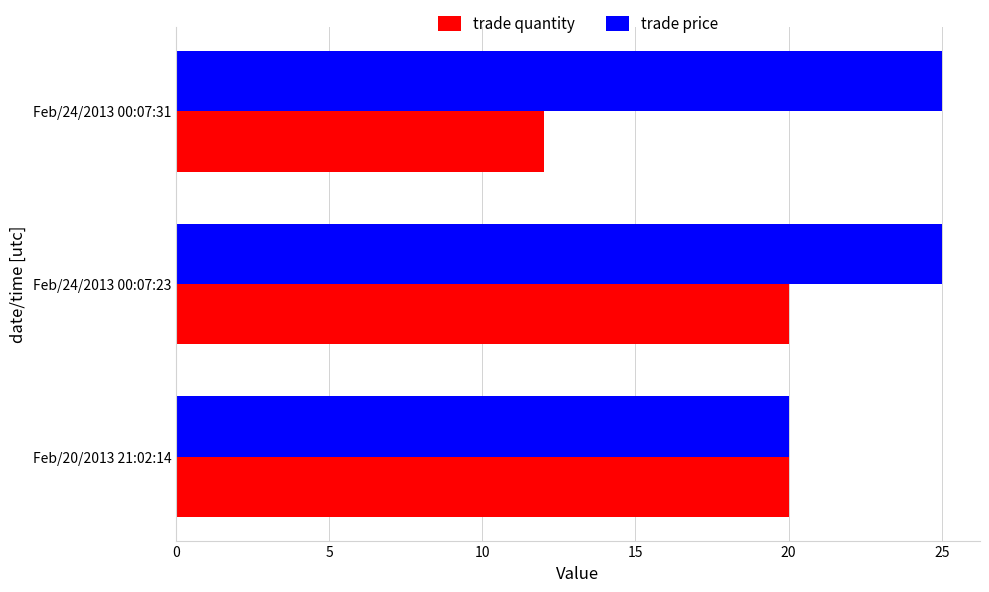

What is the highest value of the trade price series?

25